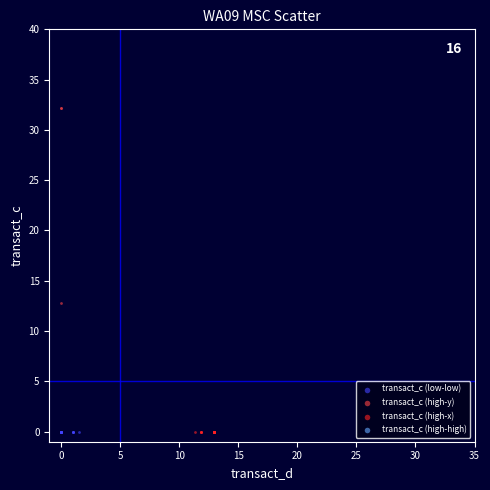

Which series contains the highest Y value?

transact_c (high-y)